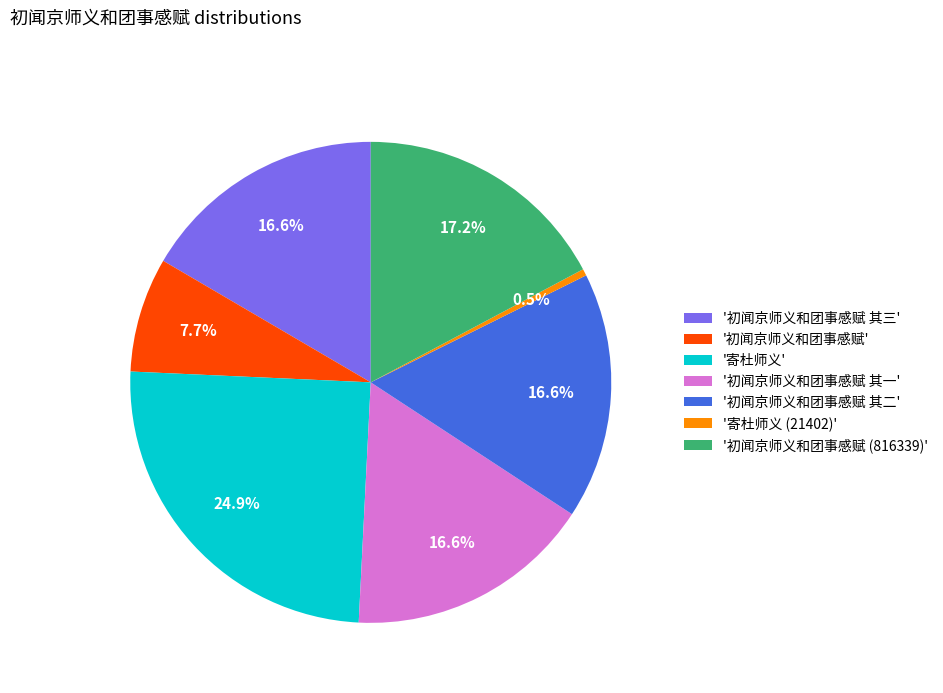

What is the total percentage of '初闻京师义和团事感赋 (816339)' and '寄杜师义'?

42.1%